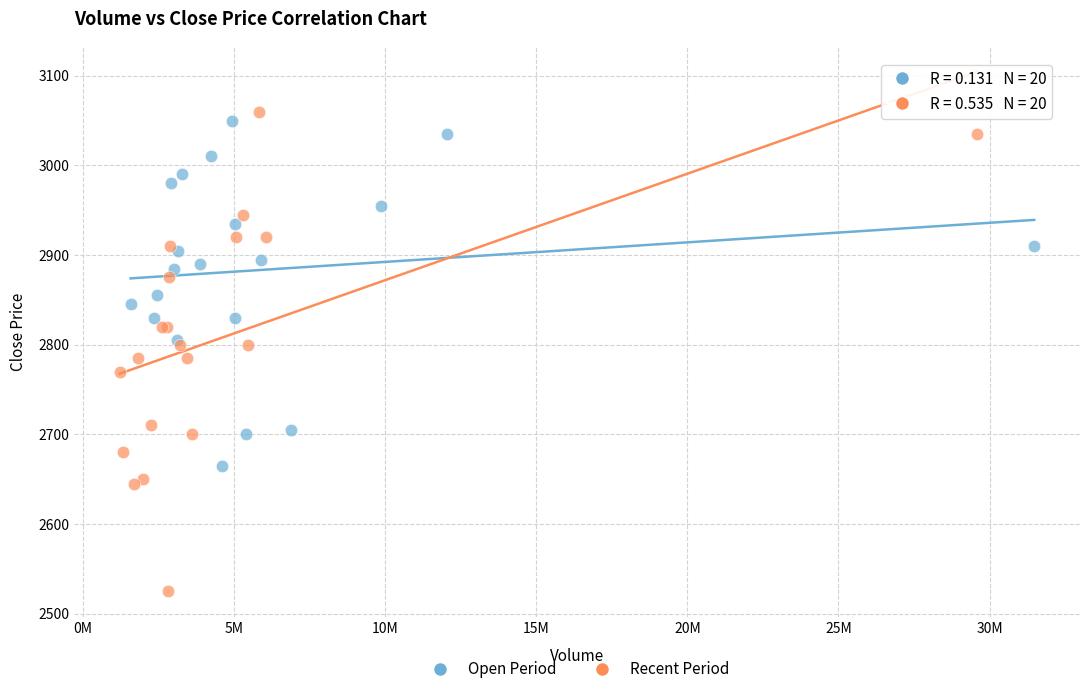

Which series reaches the minimum Y coordinate?

Recent Period